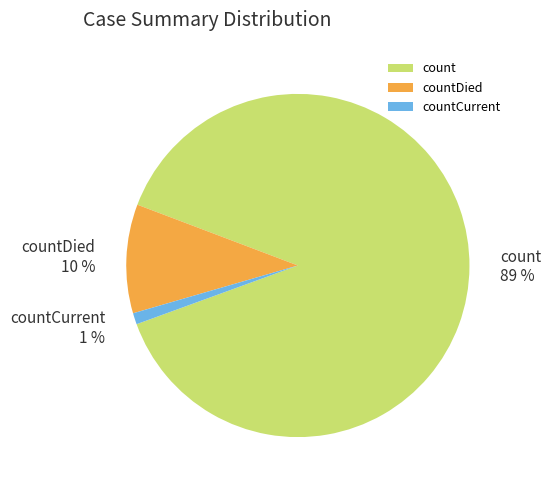

Which has a higher value, countCurrent or countDied?

countDied